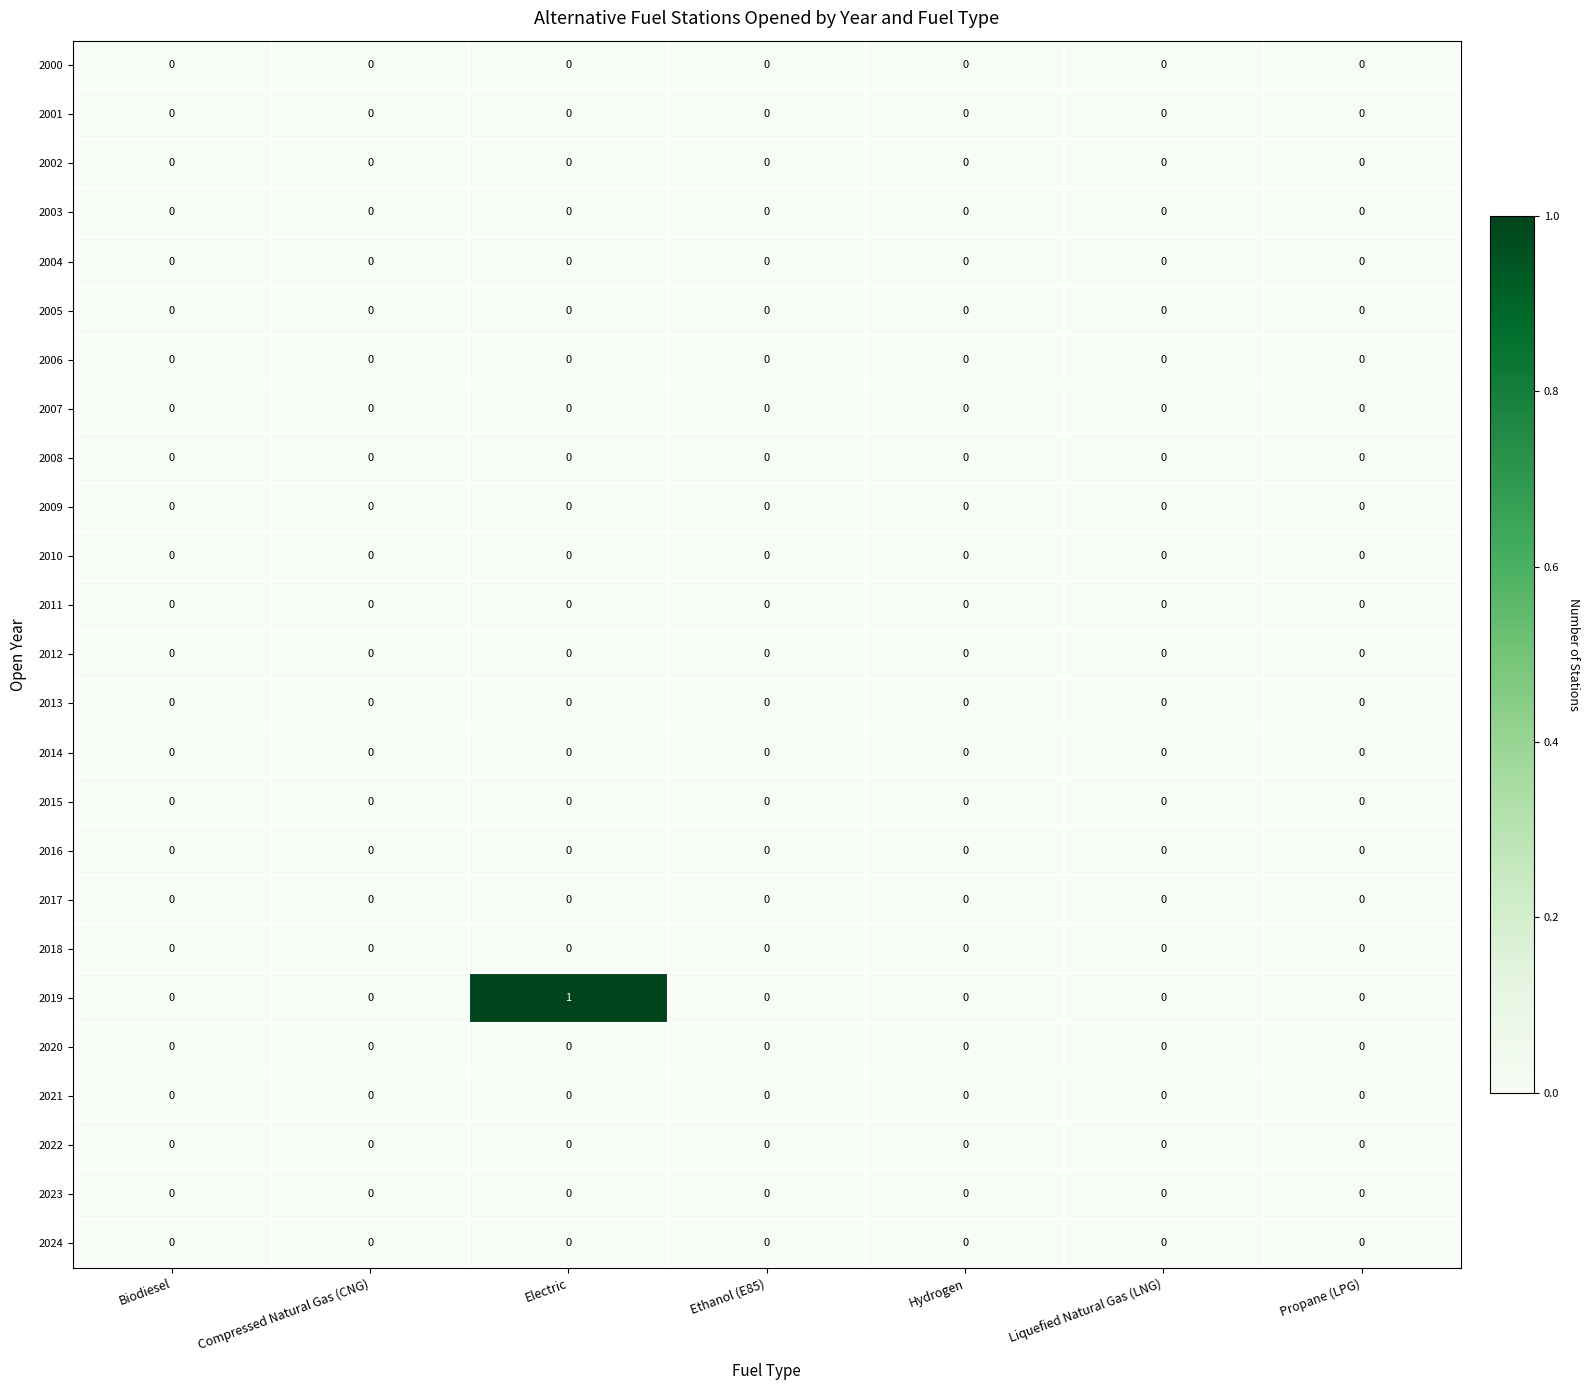

At which category is the sum across all series the highest?

Electric